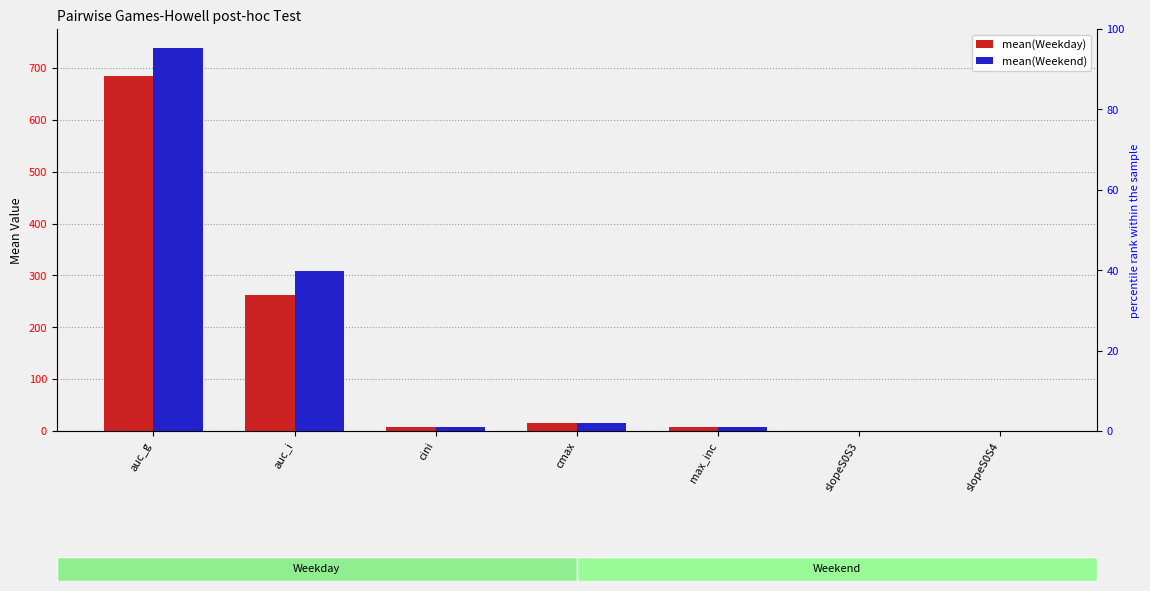

What is the greatest value displayed?

738.1